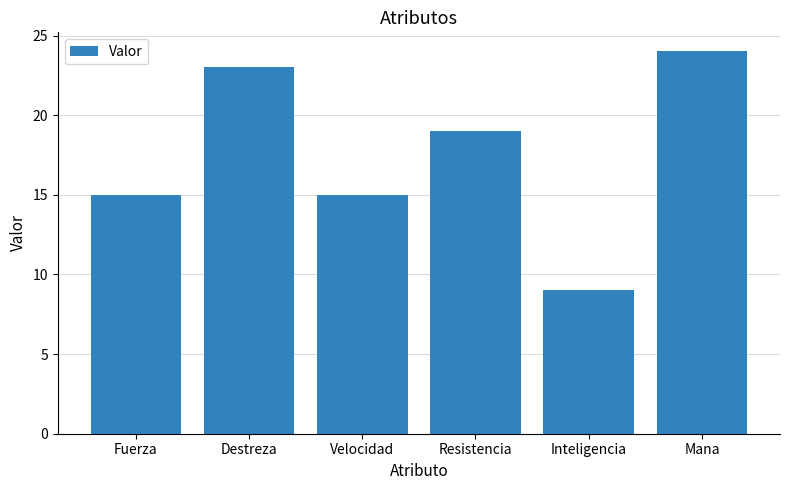

Is it true that the value at Fuerza is 5?

False